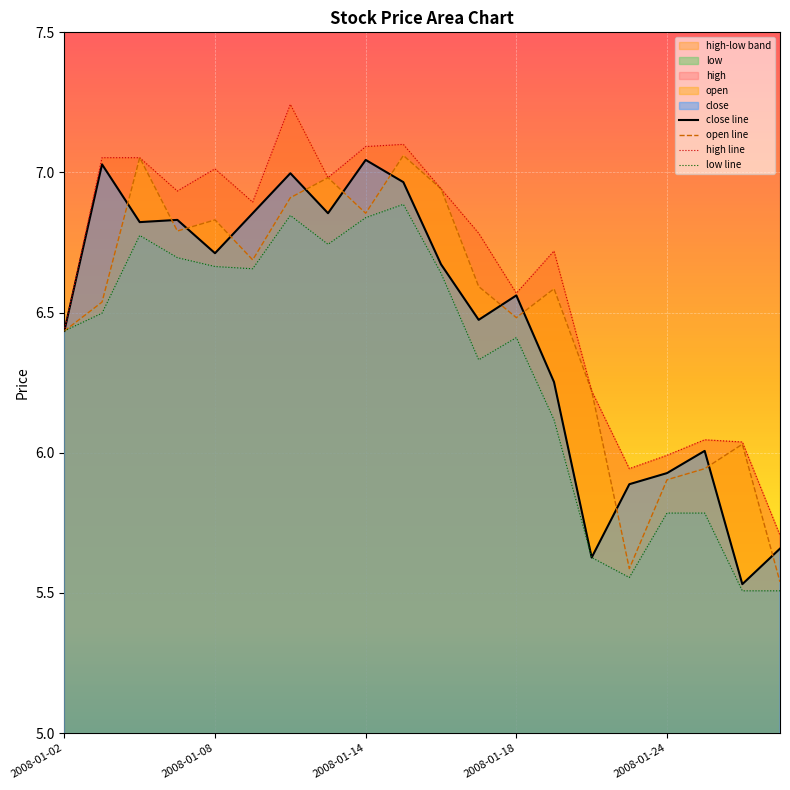

Which series changed the most between 2008-01-08 and 2008-01-21?

low